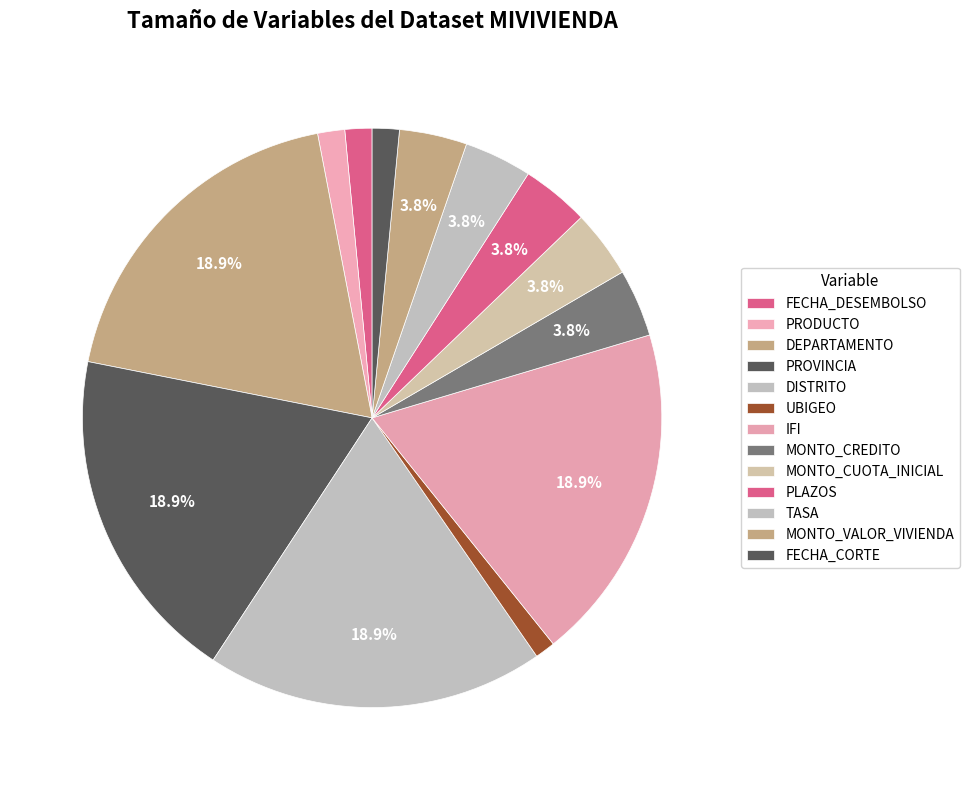

Count the number of slices in the pie.

13